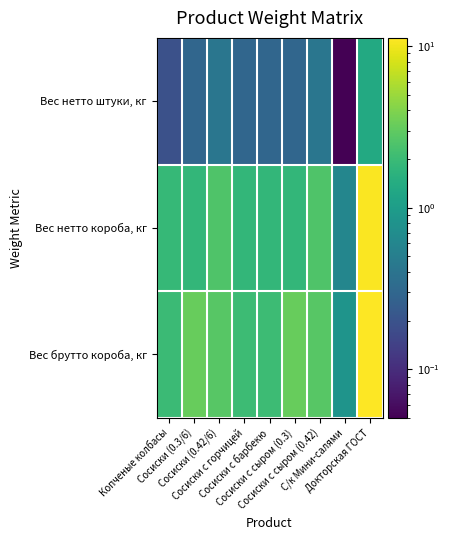

Which series has the largest total across all categories?

Вес брутто короба, кг